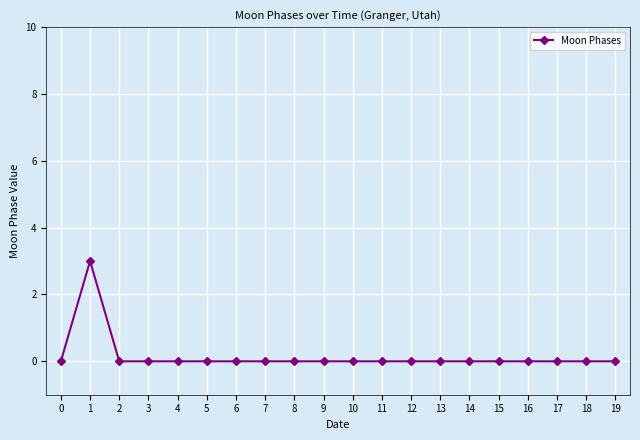

What is the difference between the maximum and minimum values?

3